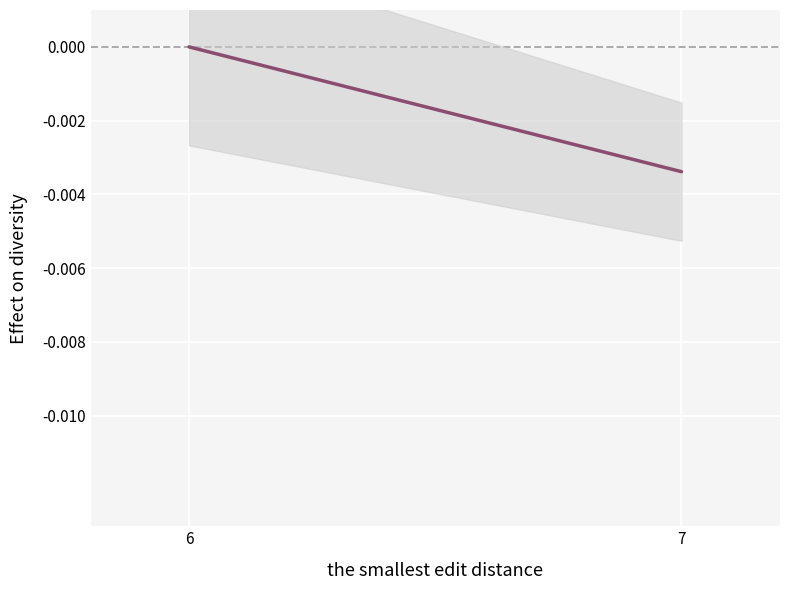

How many data points are less than 0?

1